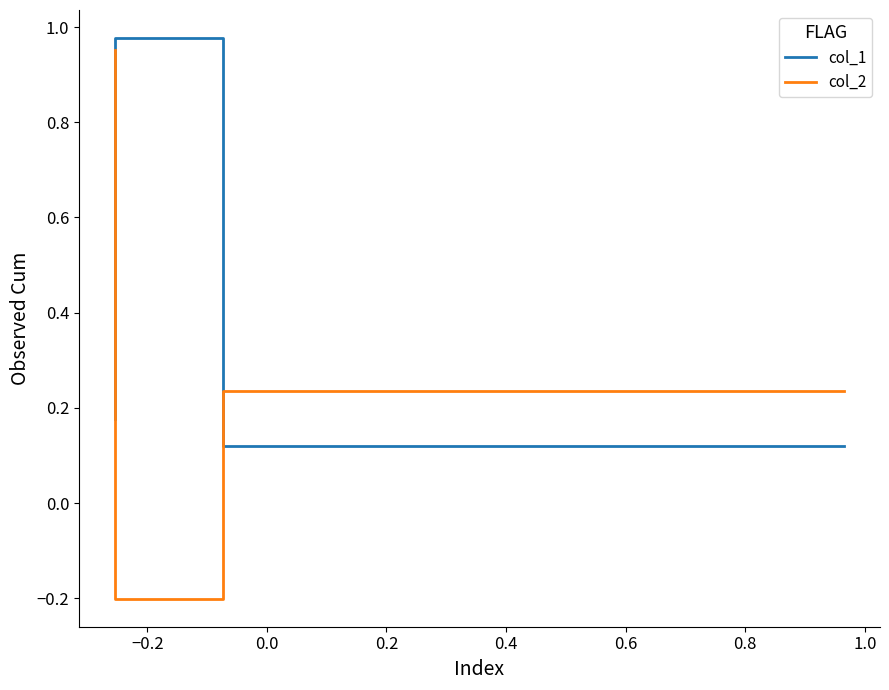

List the series in order of their peak value, lowest first.

col_2, col_1